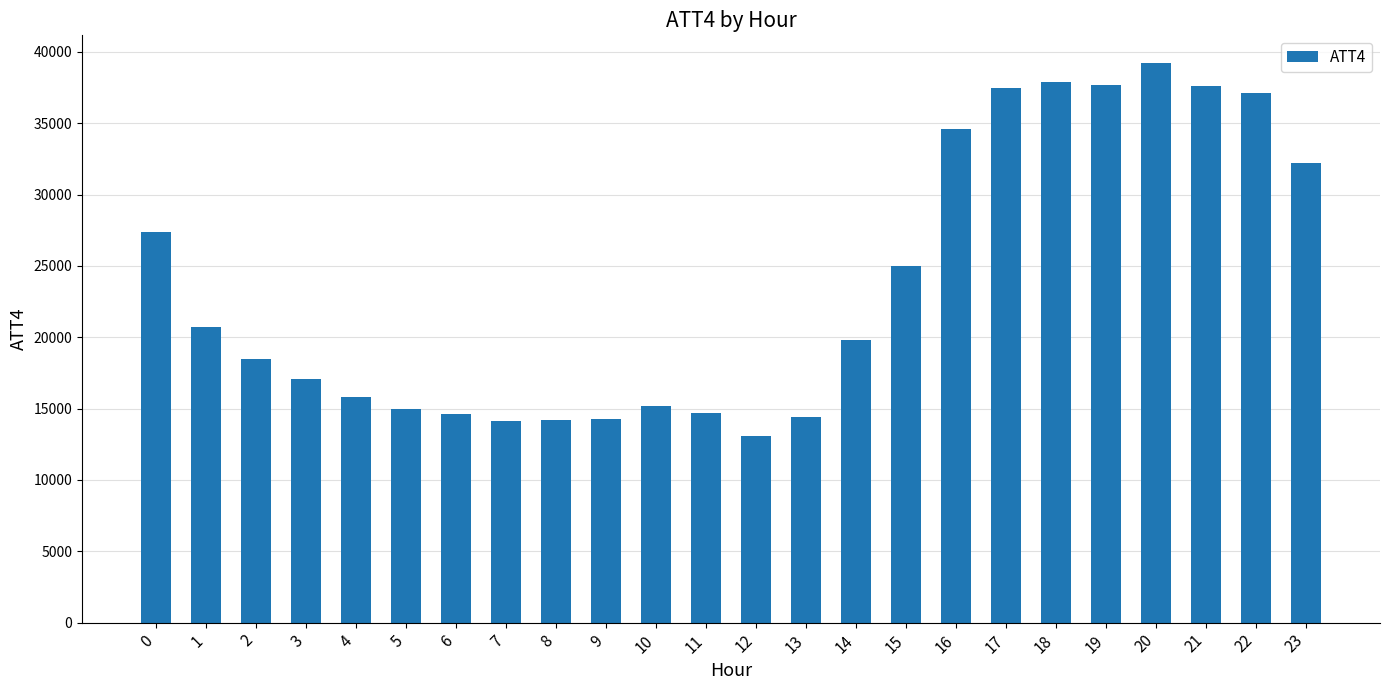

Does the chart contain any negative values?

No